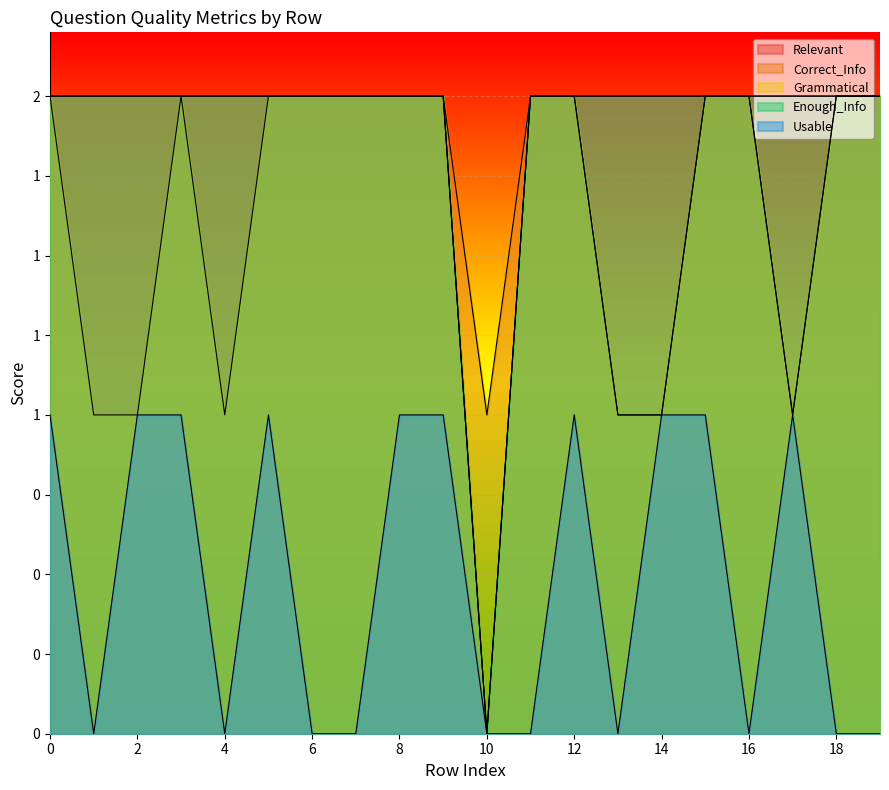

True or false: Relevant and Grammatical intersect in this chart.

False